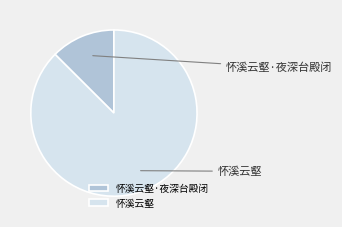

Is it true that 怀溪云壑·夜深台殿闭 is 13% of the pie?

True